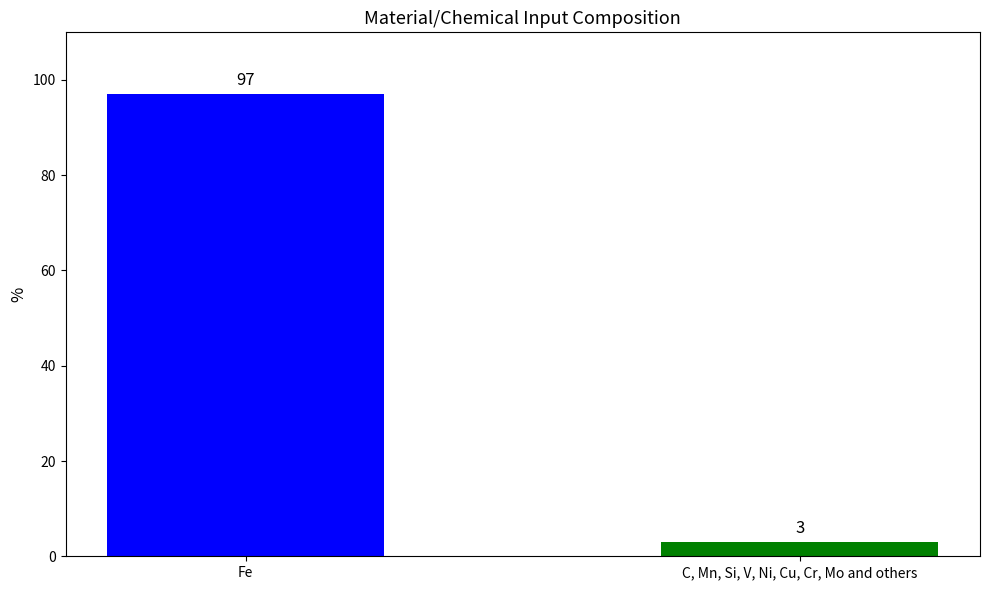

At which category does the chart reach its peak across all series?

Fe